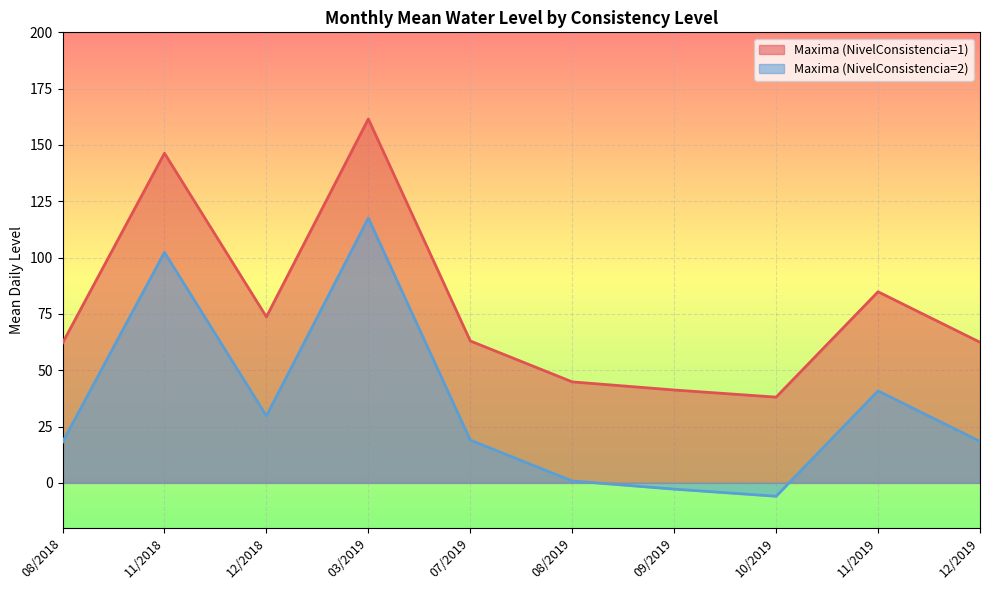

Reading right to left, list all the values displayed in this chart.

Maxima (NivelConsistencia=1): 12/2019=62.4	11/2019=84.8	10/2019=38.1	09/2019=41.2	08/2019=44.8	07/2019=63.0	03/2019=161.5	12/2018=73.7	11/2018=146.3	08/2018=62.1
Maxima (NivelConsistencia=2): 12/2019=18.4	11/2019=40.8	10/2019=-5.9	09/2019=-2.8	08/2019=0.8	07/2019=19.0	03/2019=117.5	12/2018=29.7	11/2018=102.3	08/2018=18.1